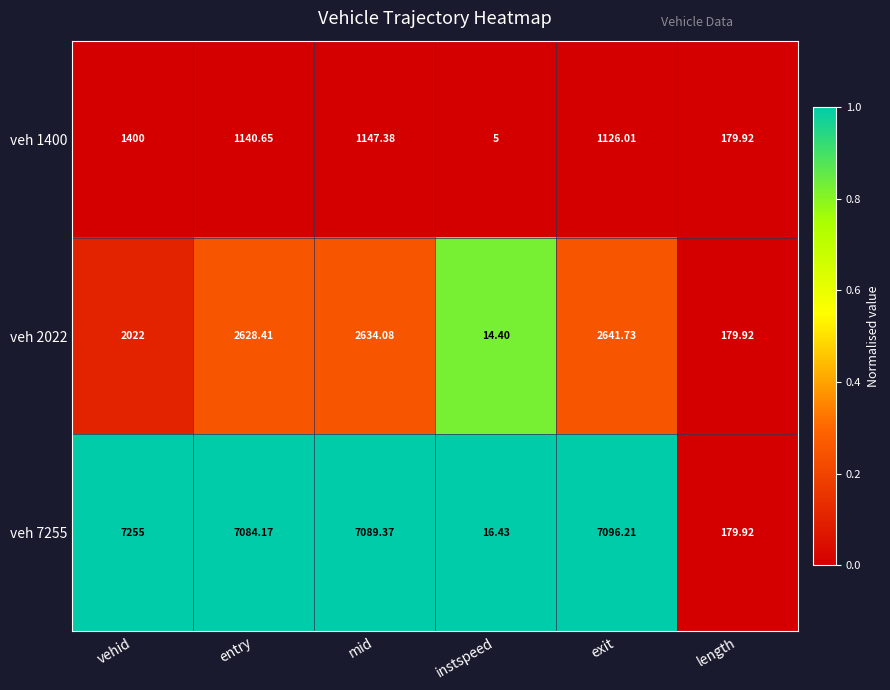

At which category is the sum across all series the highest?

mid